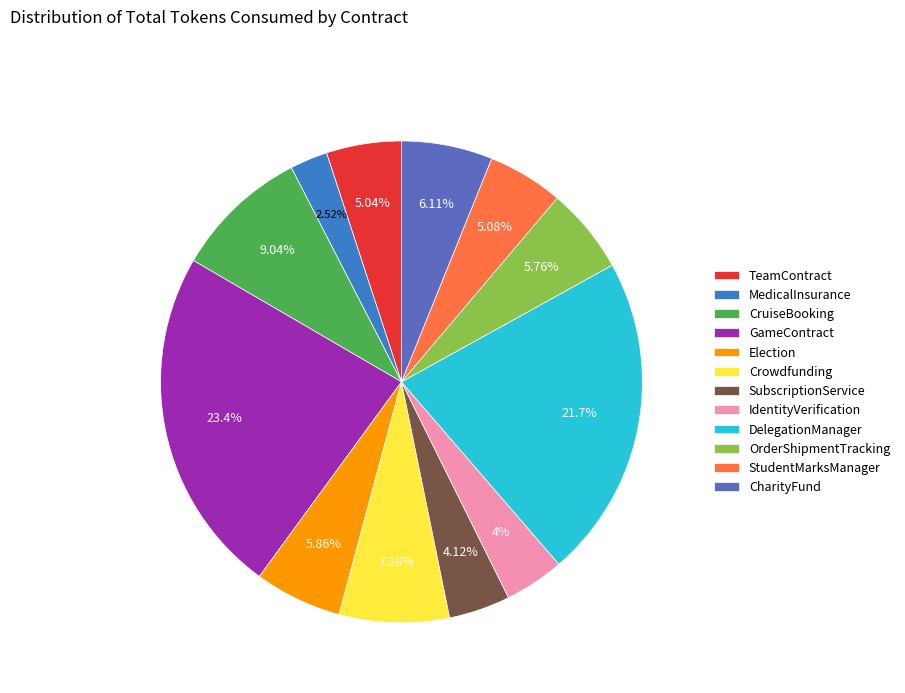

Does CharityFund account for over 50% of the chart?

No